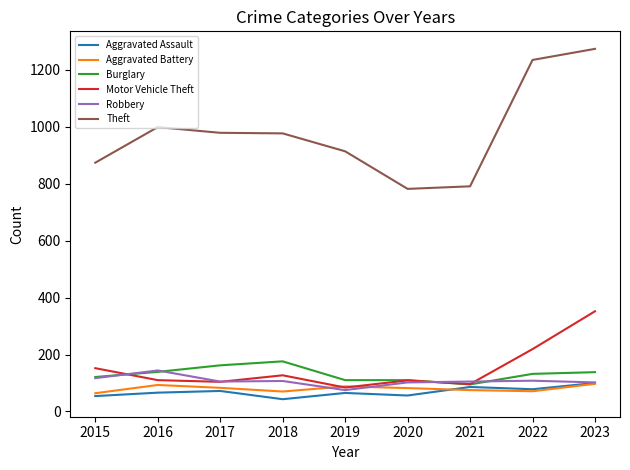

What is the minimum value shown in the chart?

43